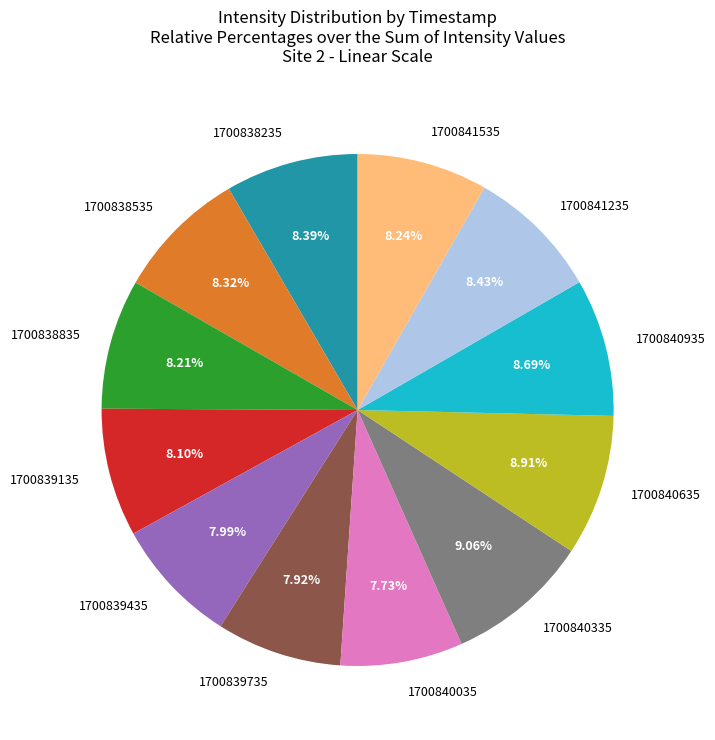

Approximately how many times larger is the value at 1700841535 compared to 1700839435?

1.0